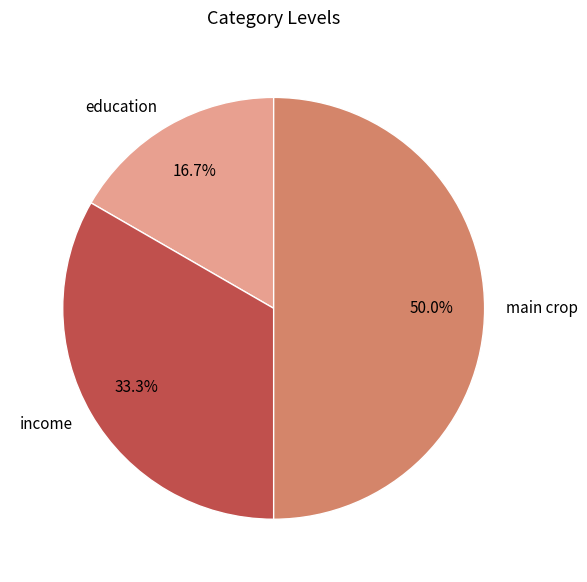

What is the largest slice in the pie chart?

main crop